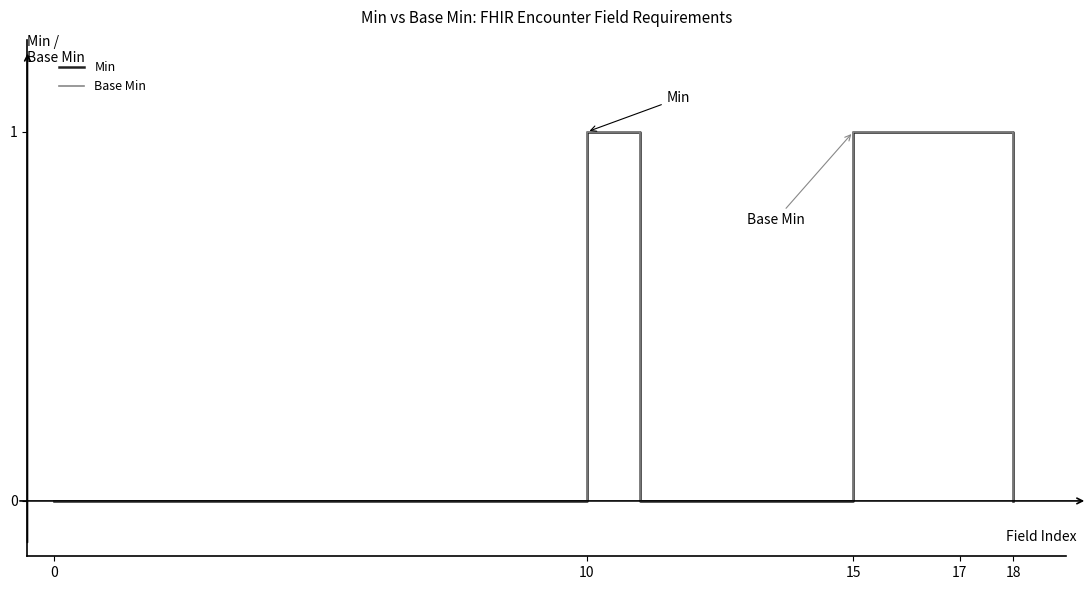

Does the chart have visible grid lines?

No